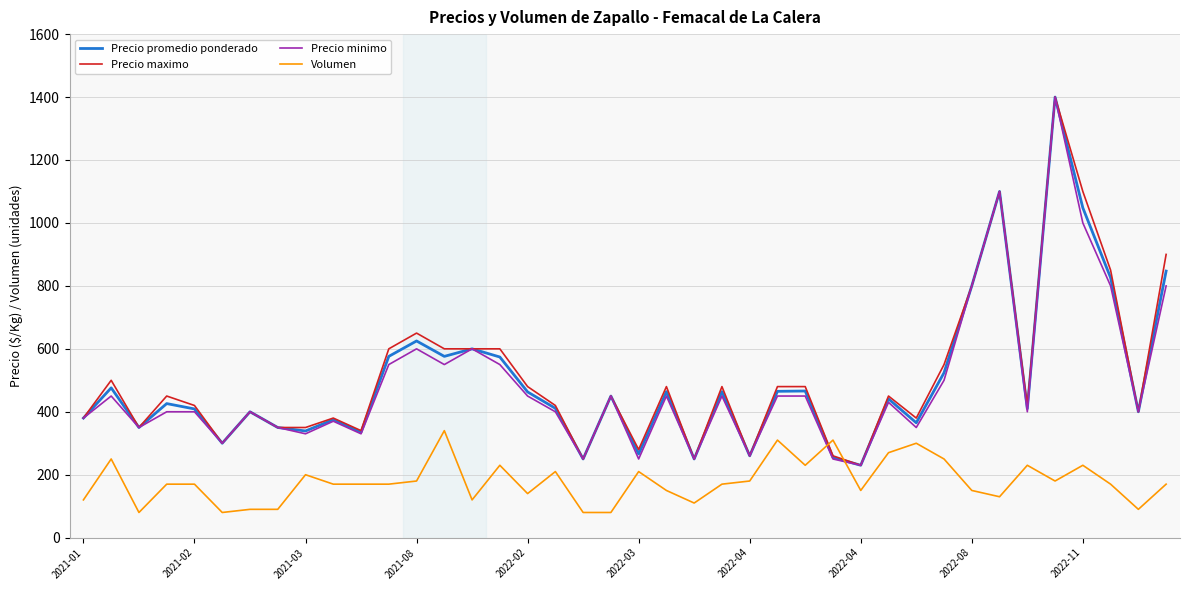

What is the minimum value shown in the chart?

80